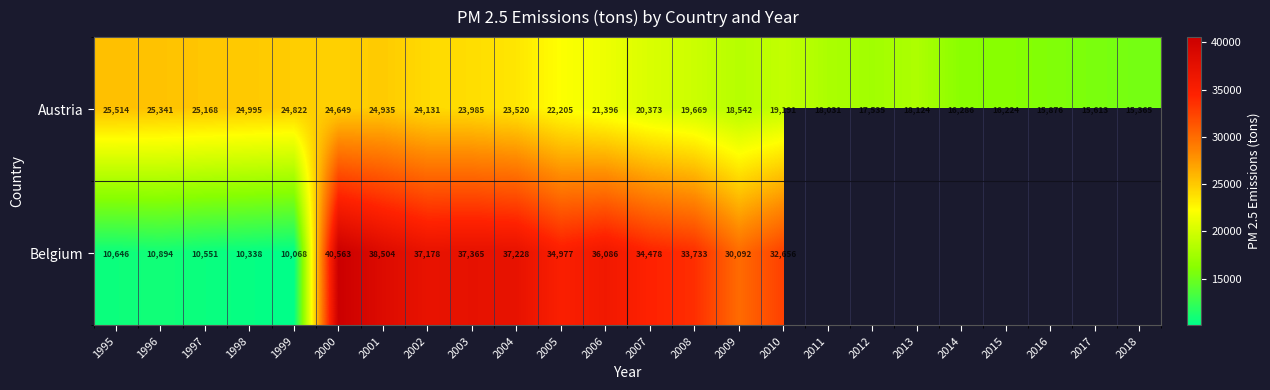

What is the approximate value of Austria at 2018?

15365